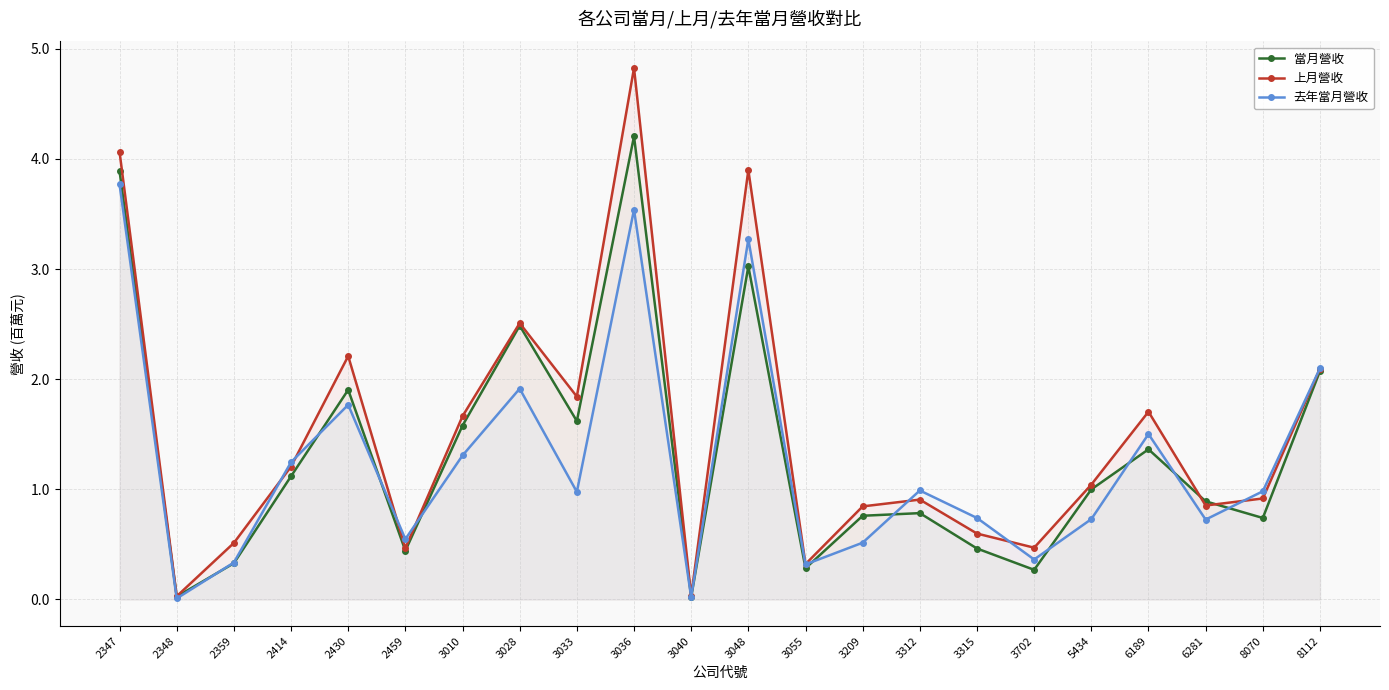

What is the approximate value of 去年當月營收 at 8112?

2.1